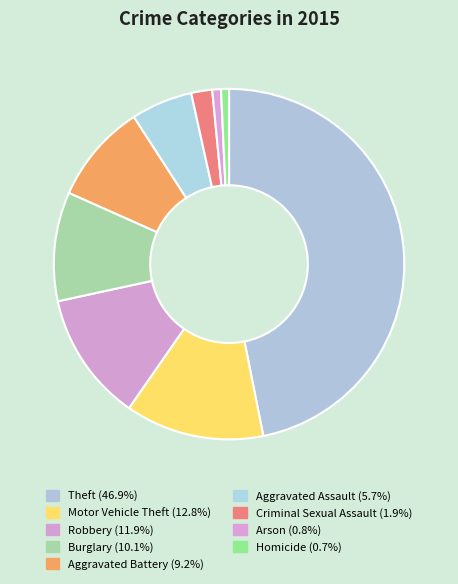

What is the change in value from Aggravated Assault to Homicide?

-74